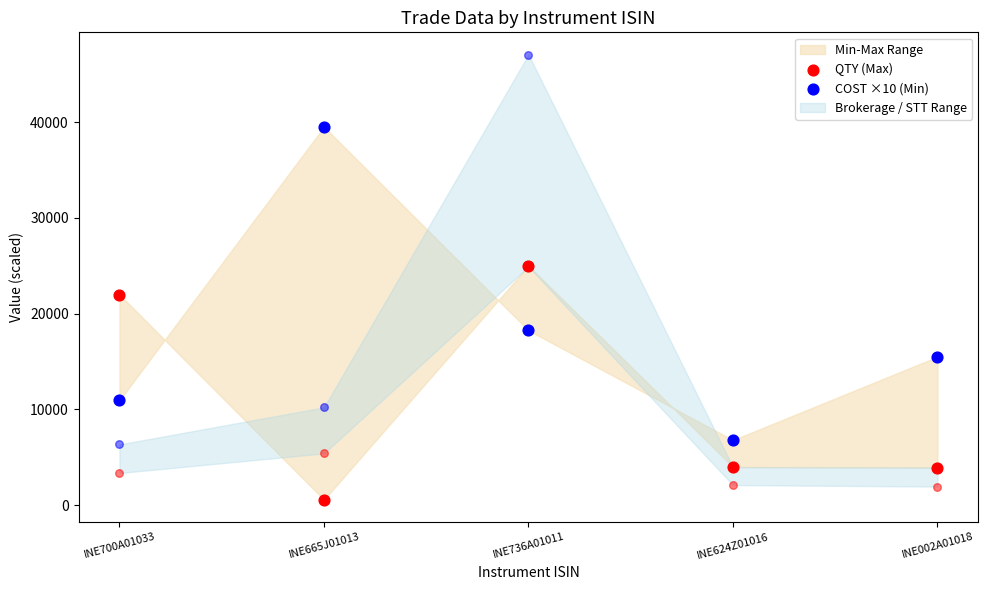

Which series has the largest total across all categories?

COST ×10 (Min)